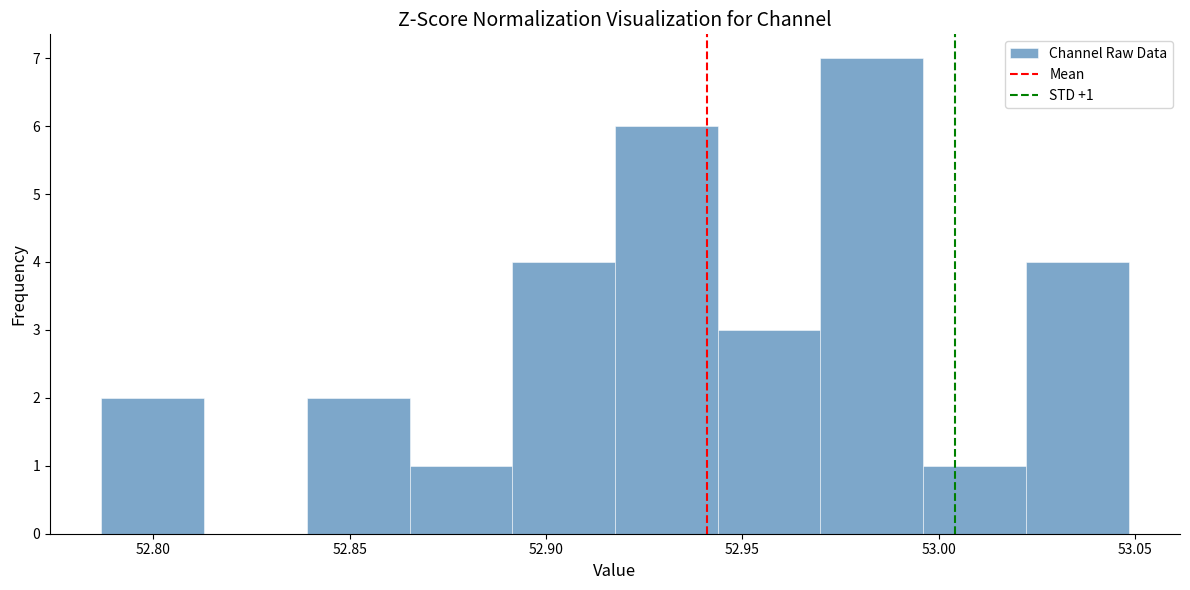

Which range on the x-axis has the tallest bar?

52.970 to 52.995